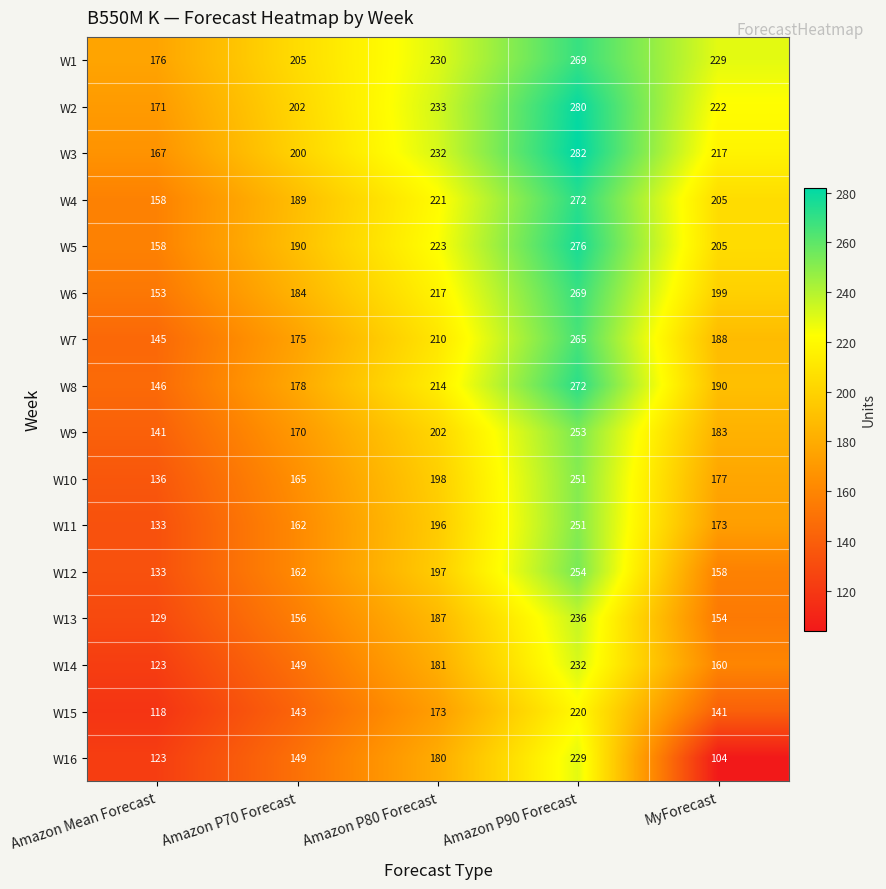

What is the spread (max minus min) of values at Amazon P90 Forecast?

62